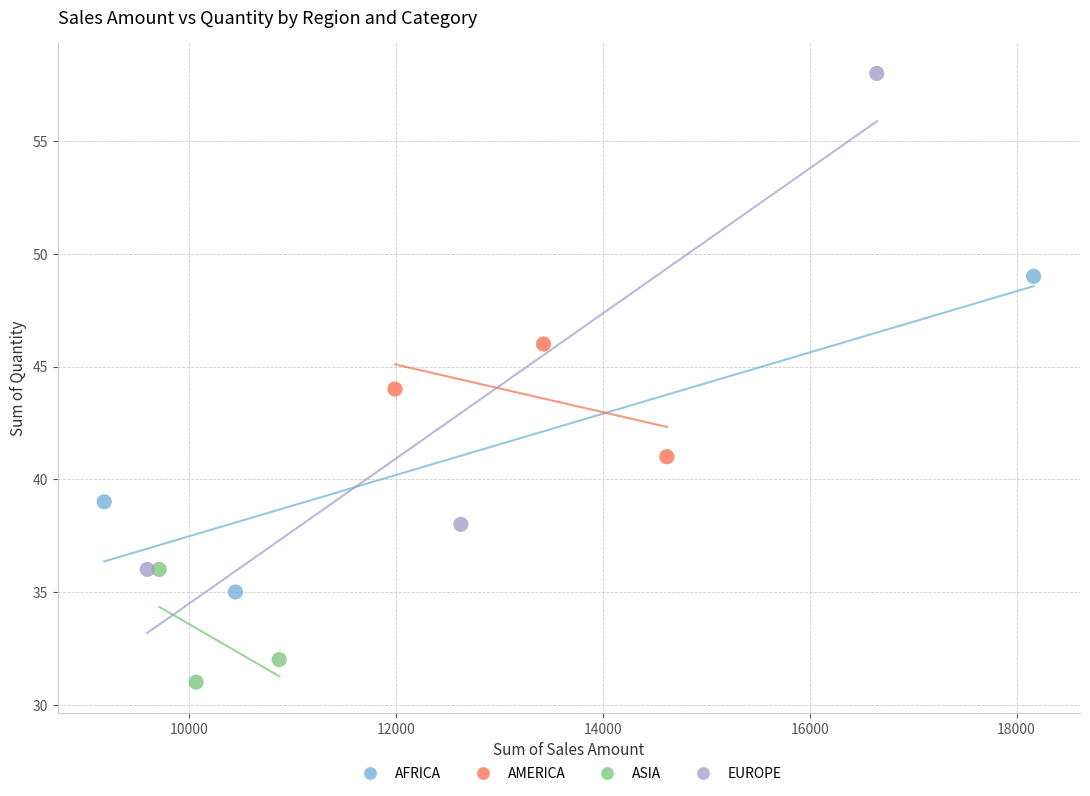

Which series contains the highest Y value?

EUROPE